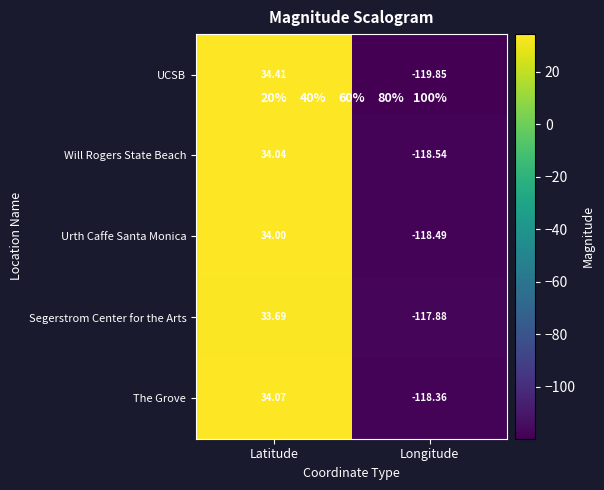

What is the difference between the Urth Caffe Santa Monica values at Latitude and Longitude?

152.5